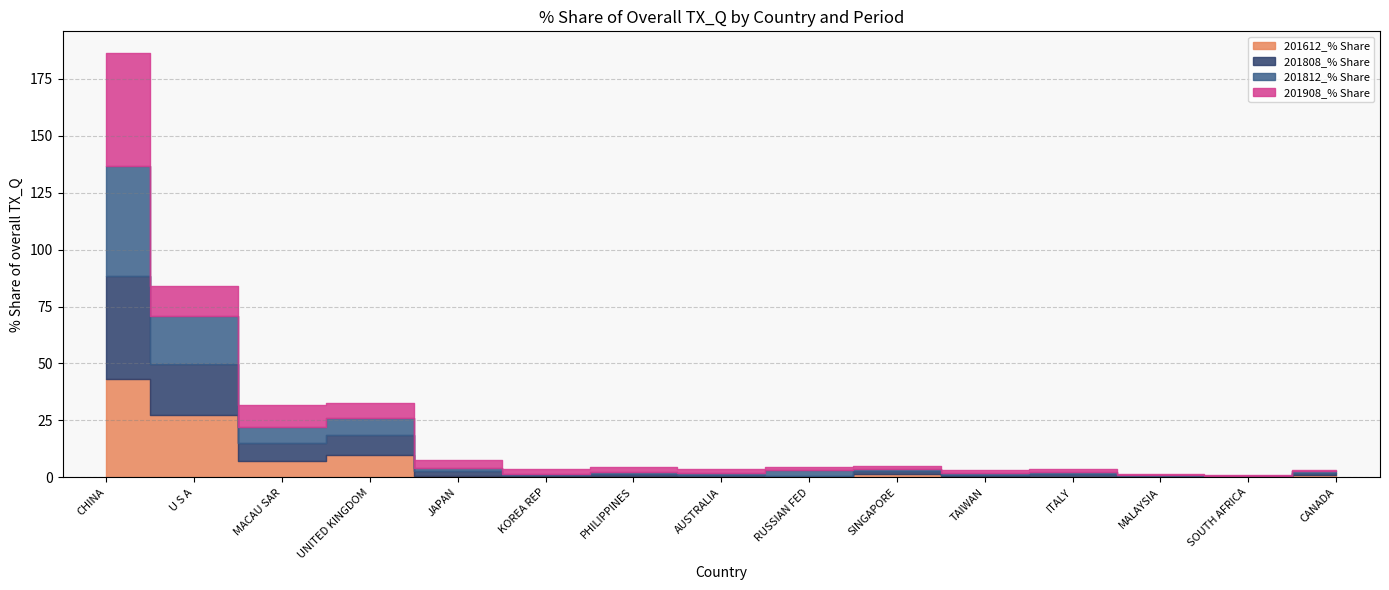

At which label is 201808_% Share closest to 22?

U S A